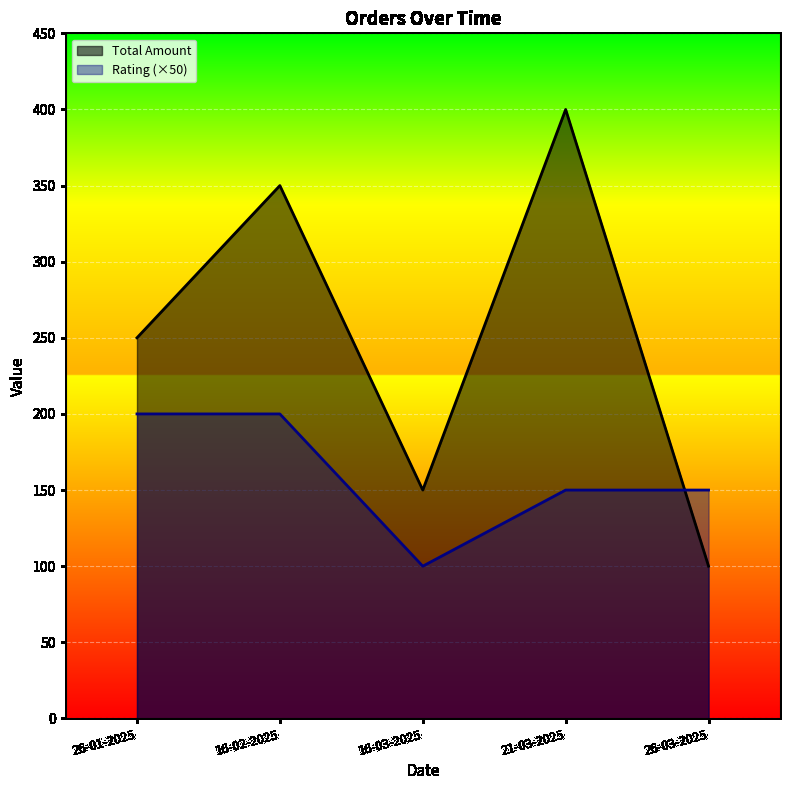

Is the value of Rating (×50) at 26-03-2025 greater than the value of Total Amount at 21-03-2025?

No